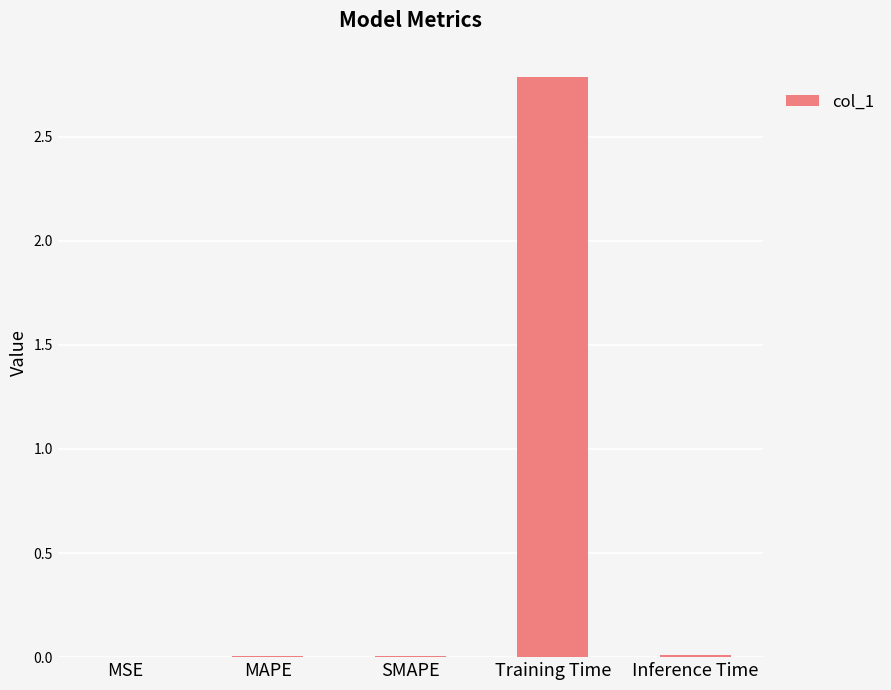

What is the greatest value displayed?

2.8